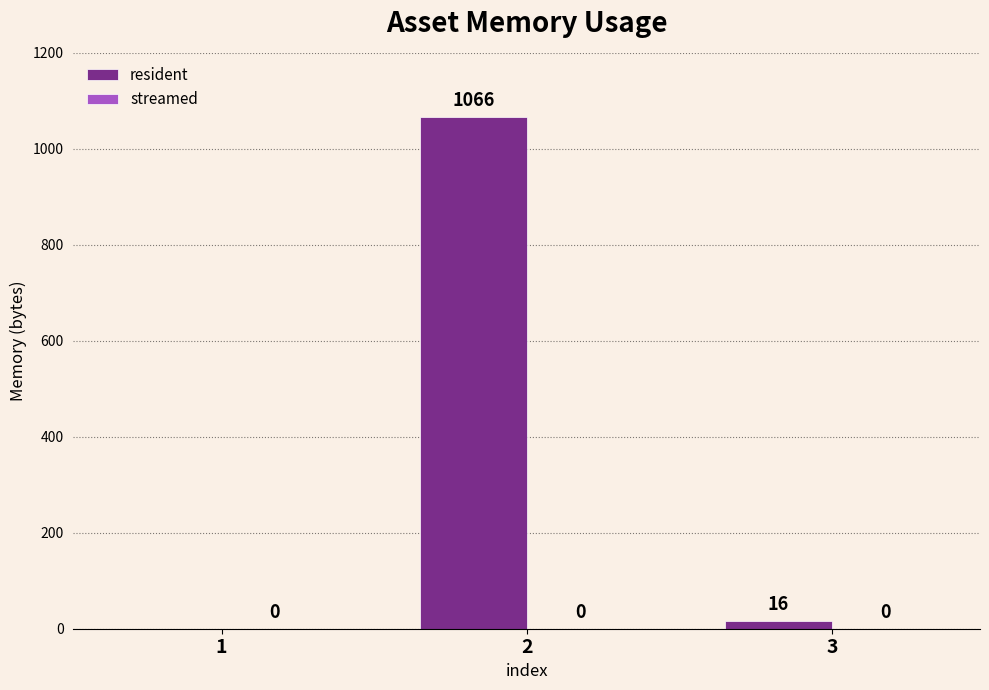

How many distinct data groups are displayed?

1